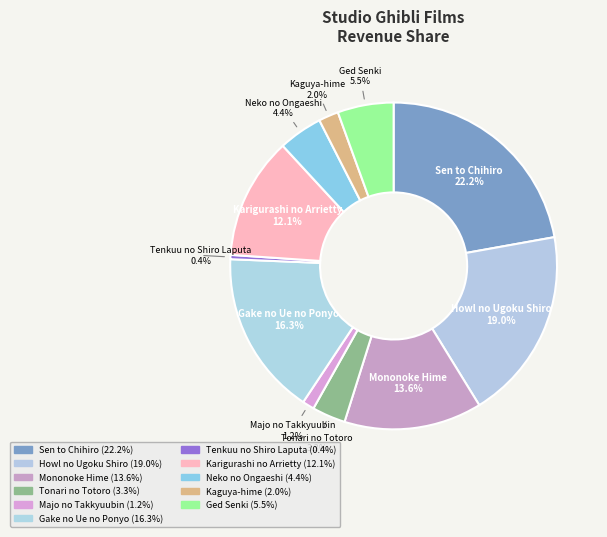

Combined, do Neko no Ongaeshi and Sen to Chihiro account for over 50%?

No